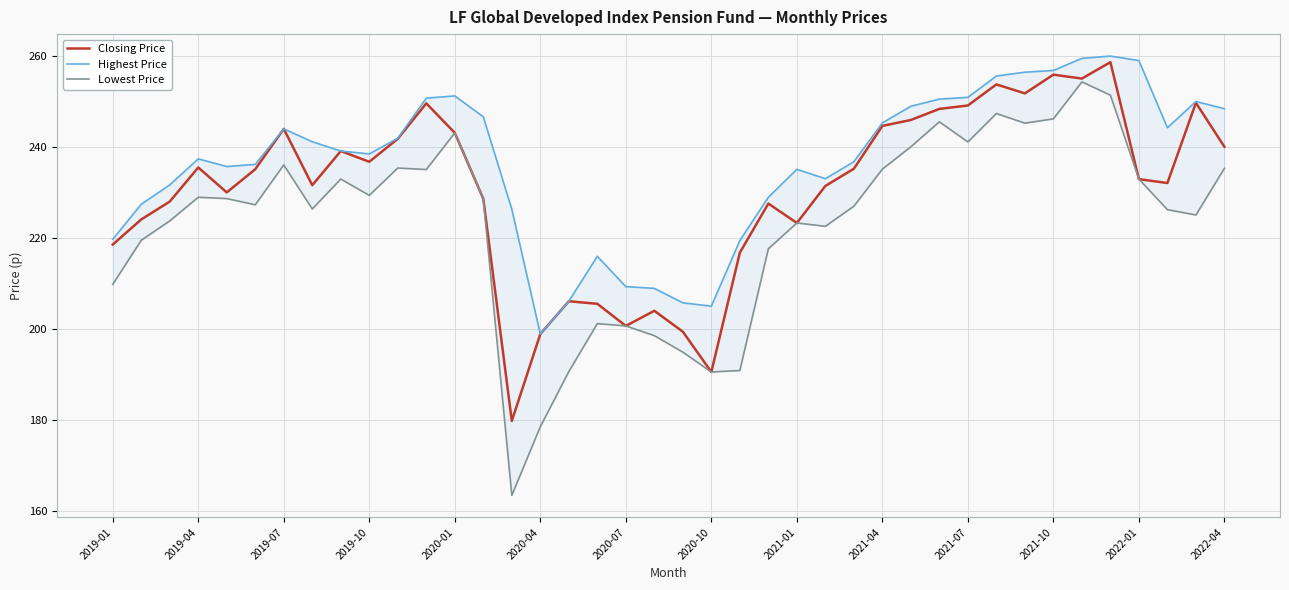

Is the value of Closing Price at 2020-01 greater than the value of Lowest Price at 2022-01?

Yes